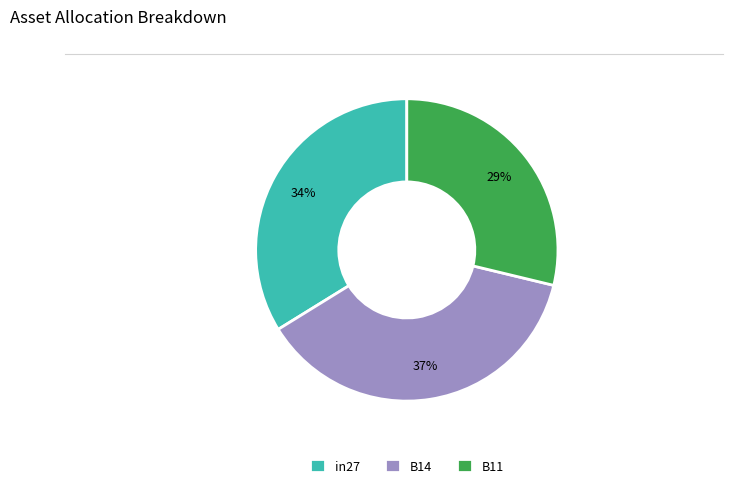

Does B14 account for over 50% of the chart?

No